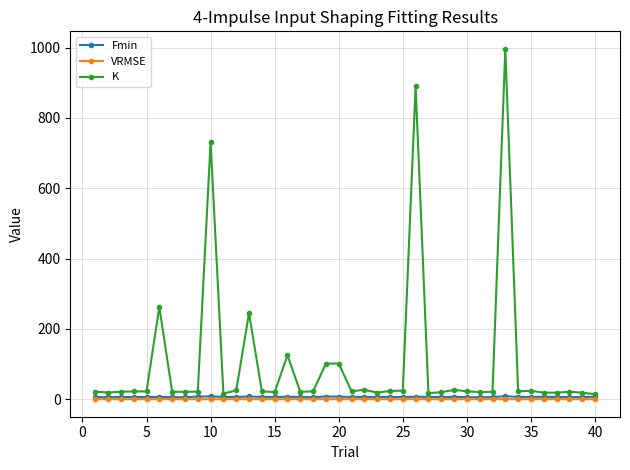

Which series has the largest total across all categories?

K